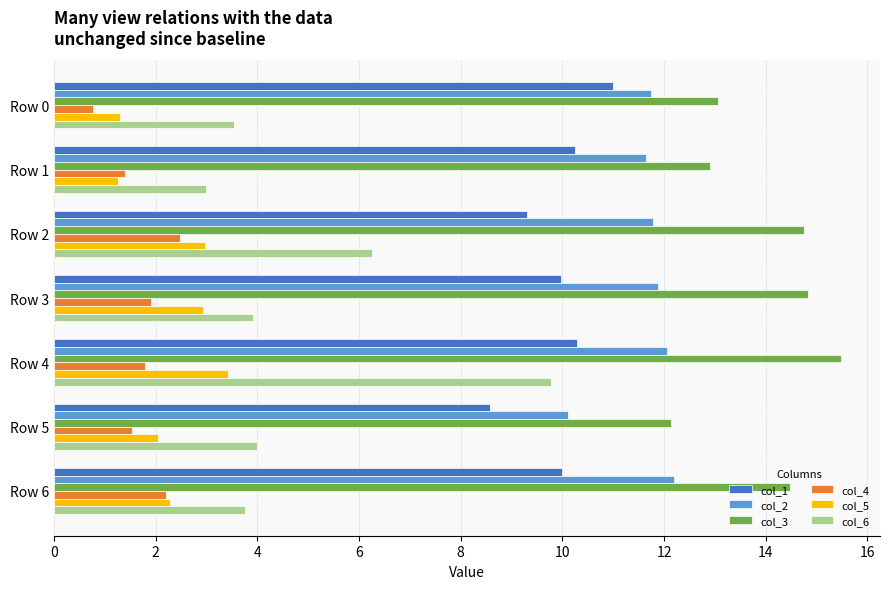

The col_5 series shows 0.3 at Row 1. True or false?

False